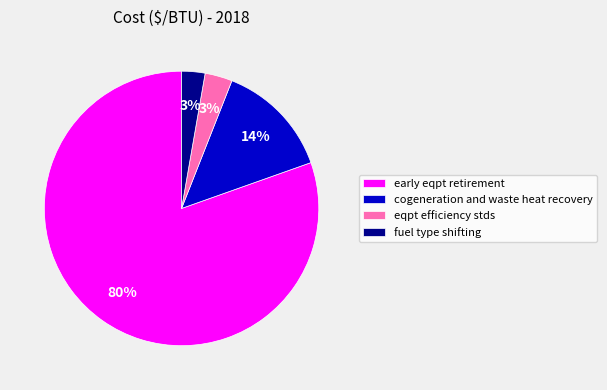

How many slices are in this pie chart?

4